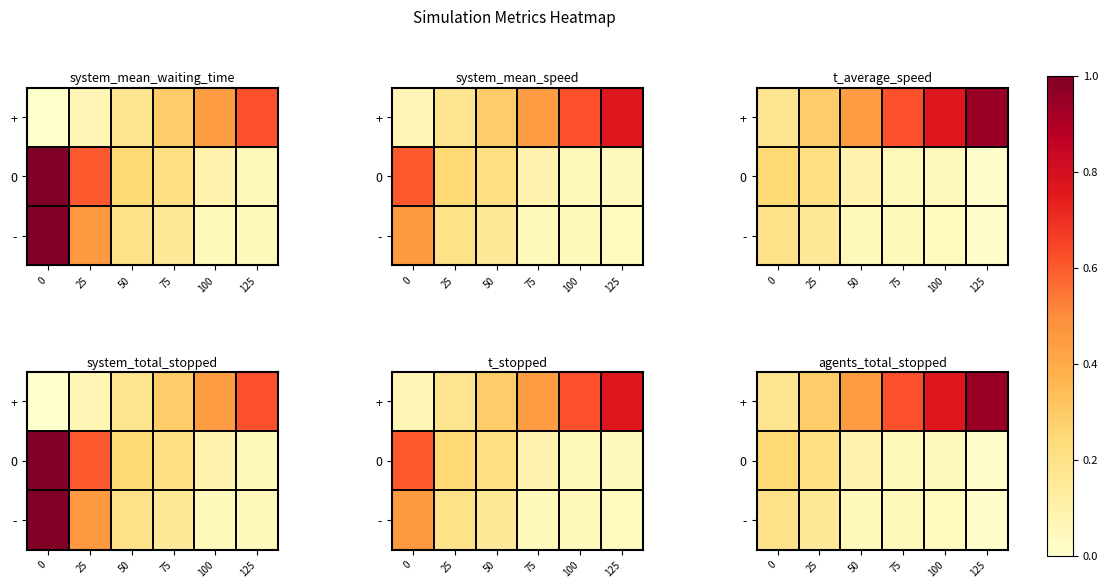

Between 125 and 50, which is larger?

125